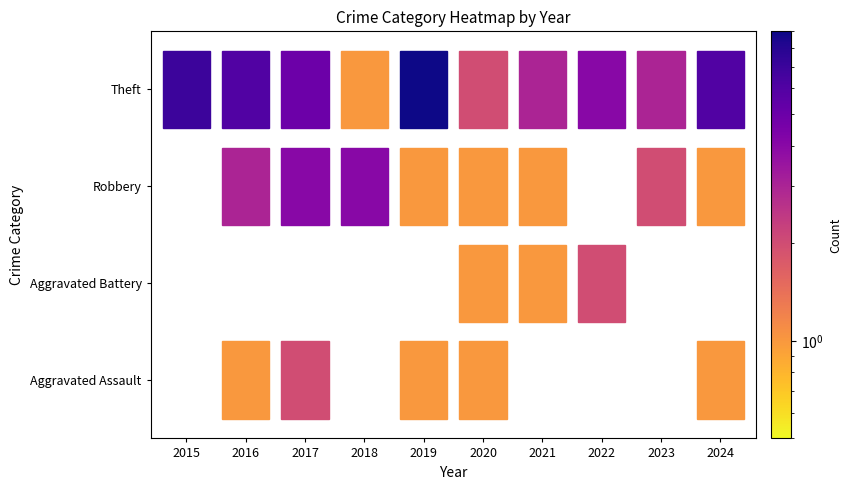

What is the approximate value of Aggravated Assault at 2016?

1